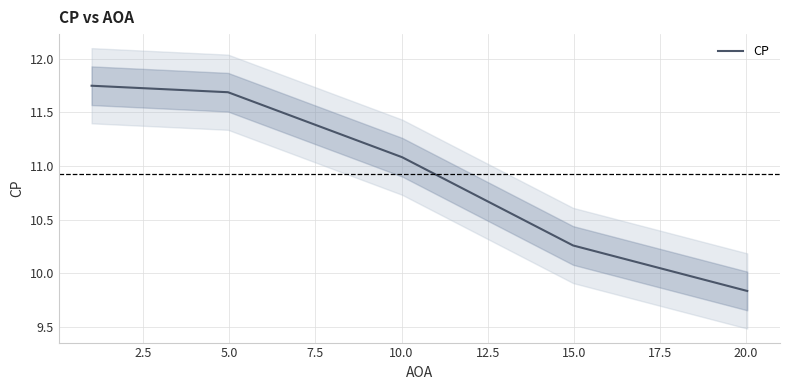

What is the maximum value shown in the chart?

11.7